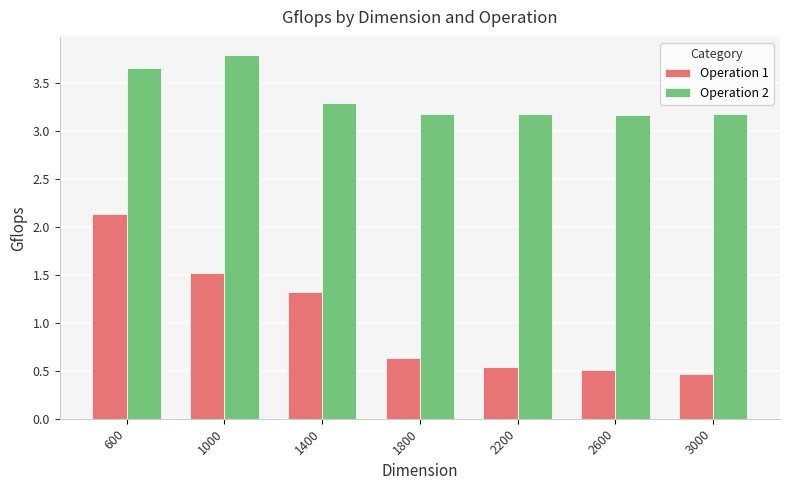

What is the value of the Operation 2 bar at the 6th from the left?

3.2